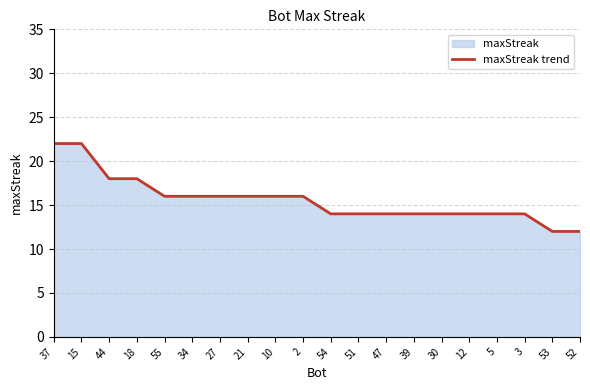

The chart shows a value of 14 at 3. True or false?

True